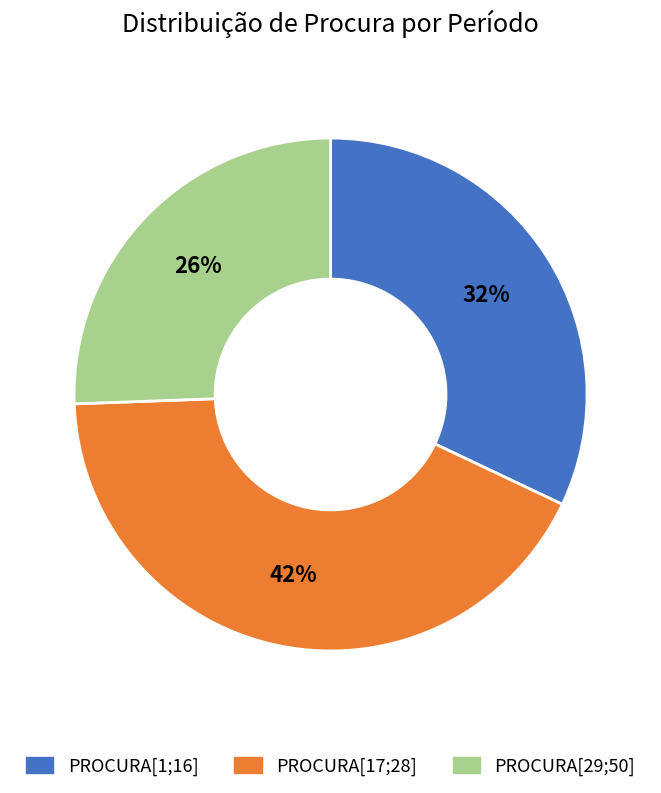

Is there a majority slice in this chart?

No